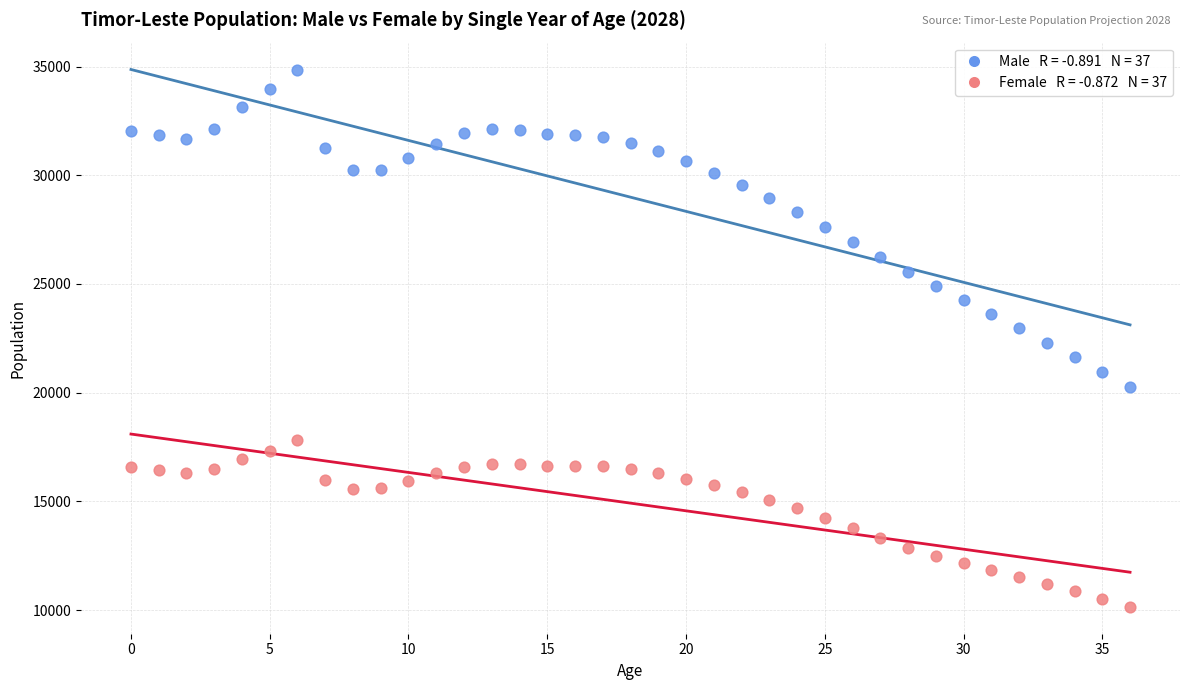

How many points are shown in the scatter plot?

74